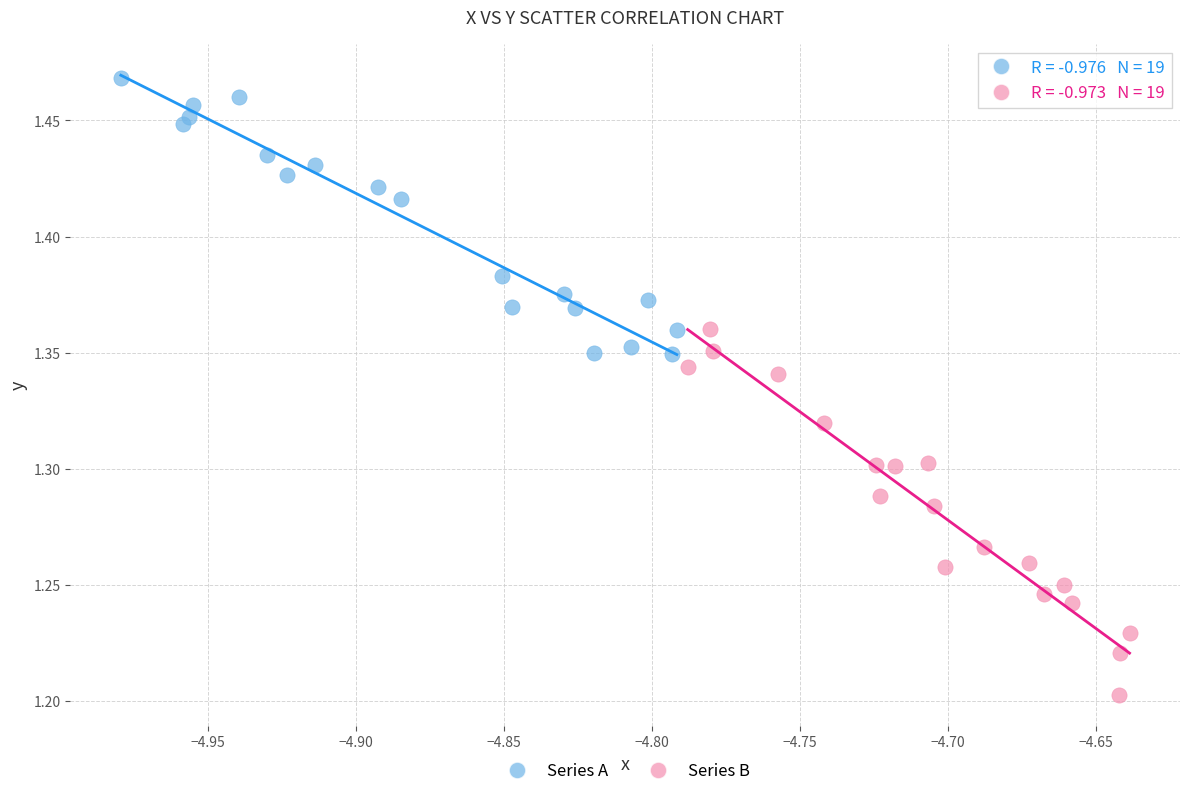

Which series reaches the maximum Y coordinate?

Series A